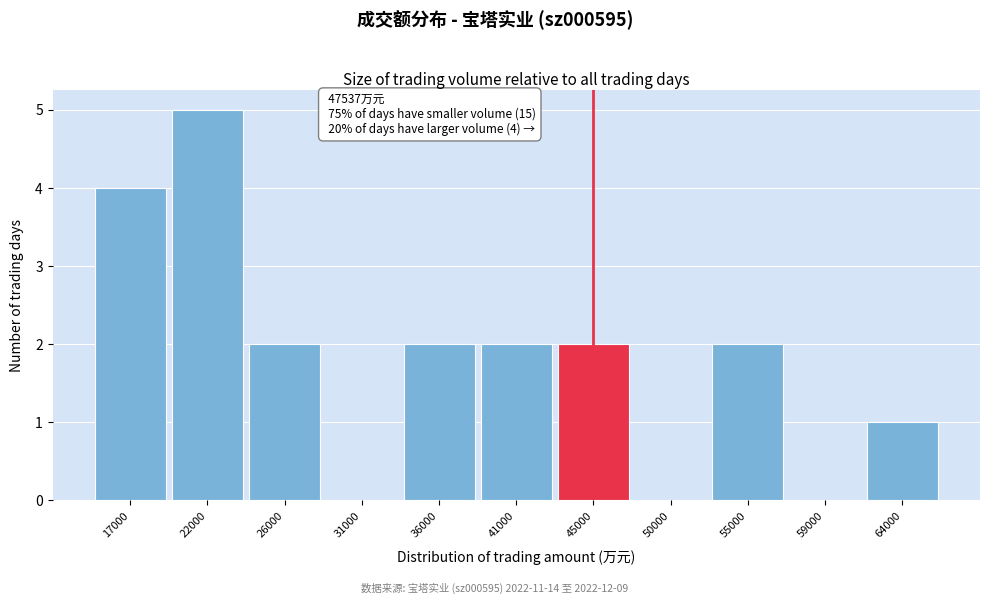

Reading right to left, transcribe all the data shown in this chart.

64000=1	59000=0	55000=2	50000=0	45000=2	41000=2	36000=2	31000=0	26000=2	22000=5	17000=4